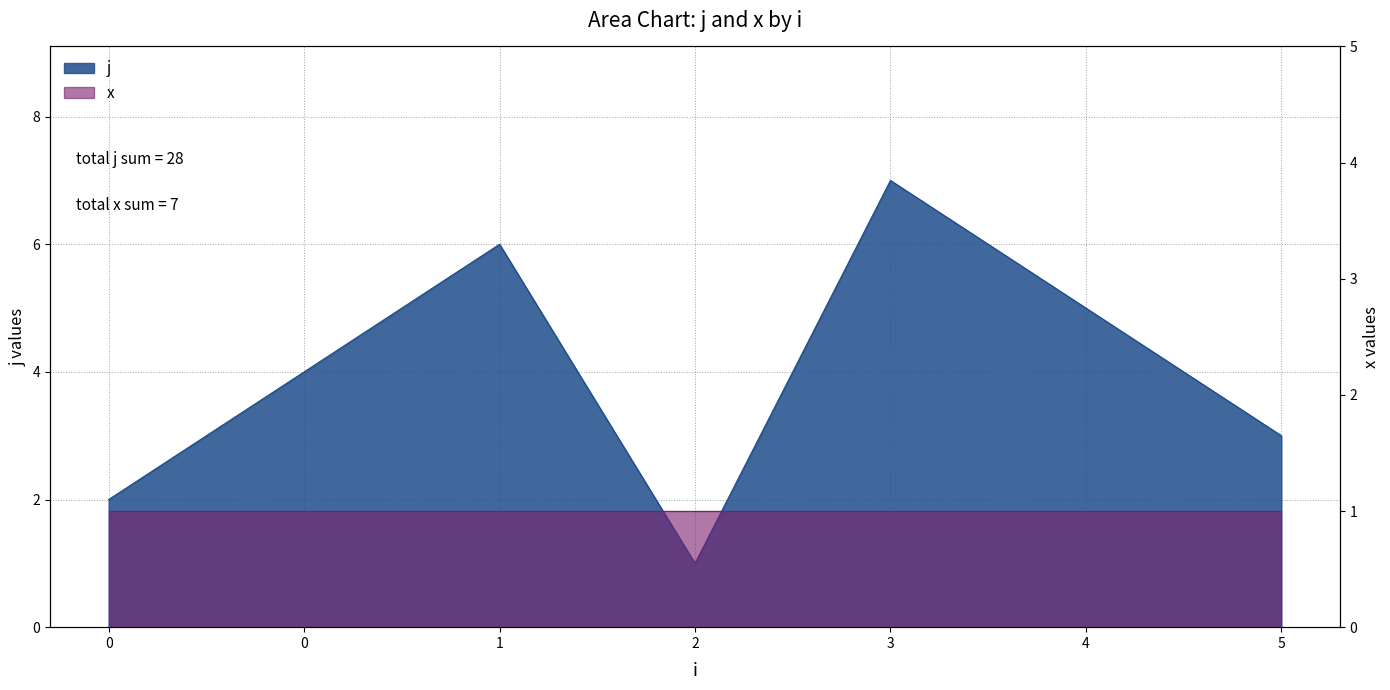

Reading right to left, transcribe all the data shown in this chart.

3	5	7	1	6	4	2